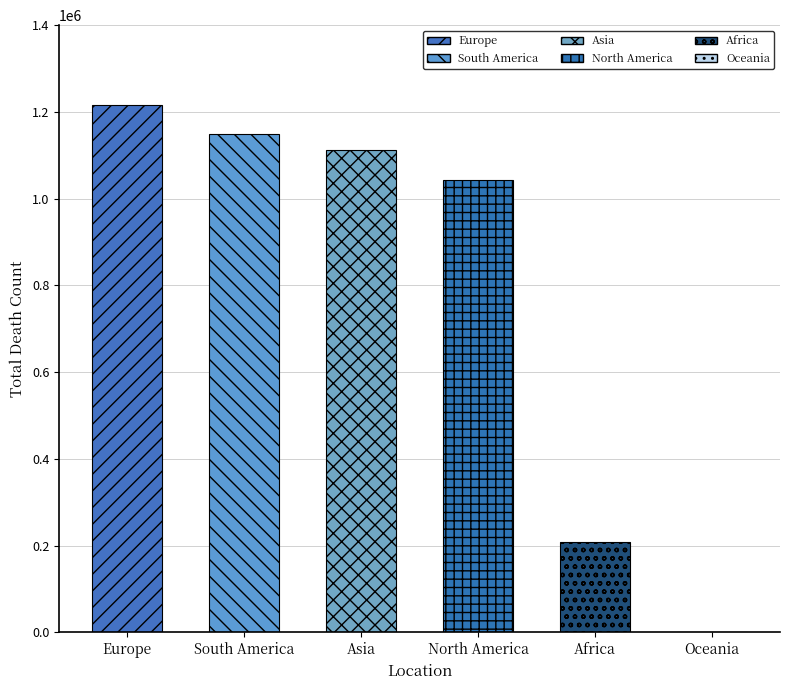

What is the label of the 2nd bar from the right?

Africa